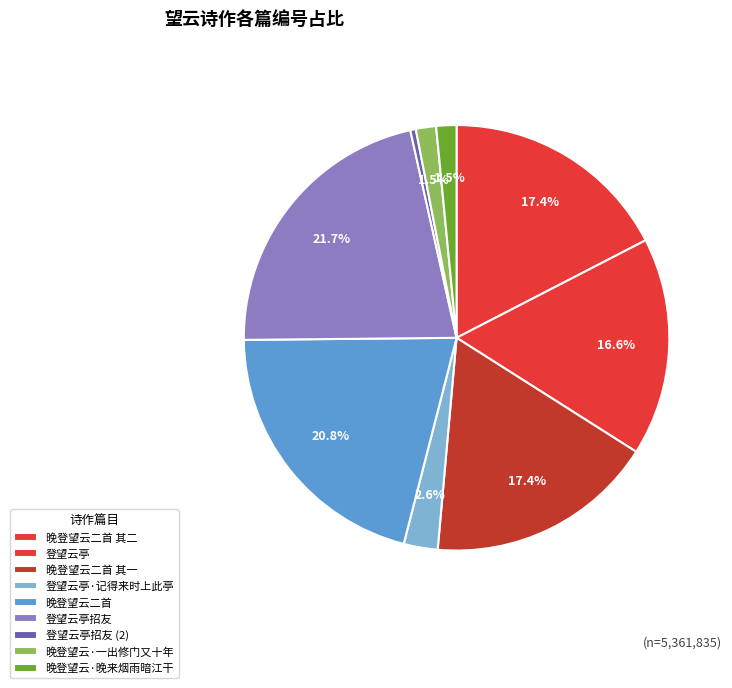

To the nearest percent, what is the average slice percentage?

11%